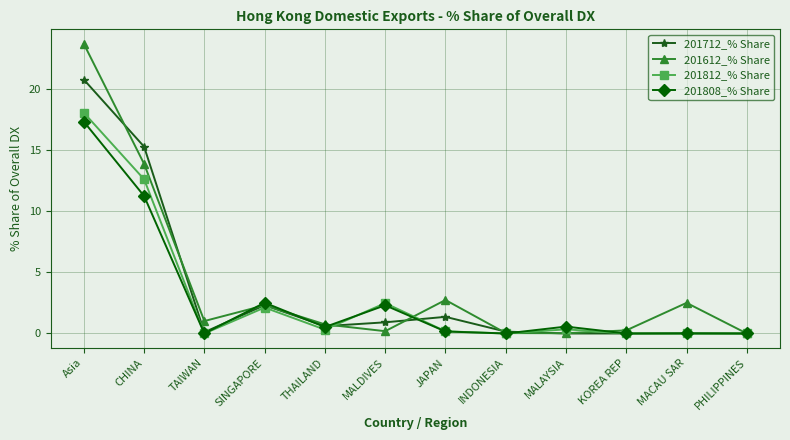

Is the value of 201612_% Share at MALAYSIA greater than the value of 201712_% Share at CHINA?

No